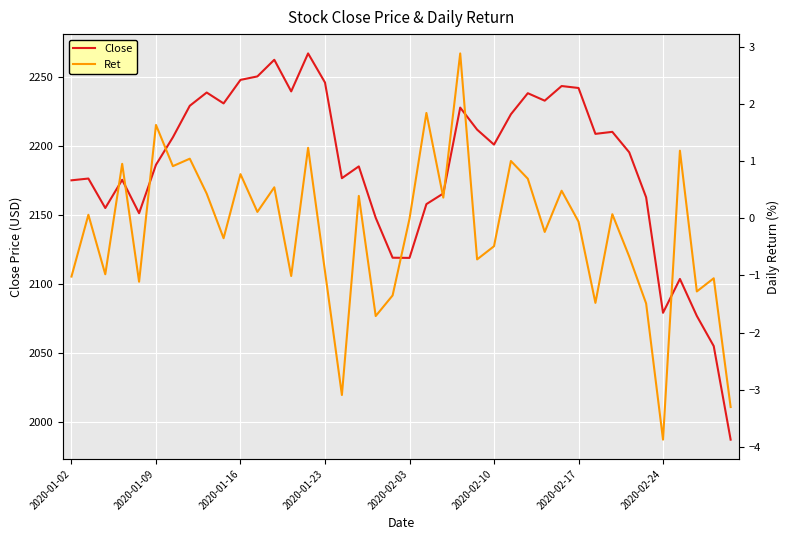

What is the minimum value for Close?

1987.0